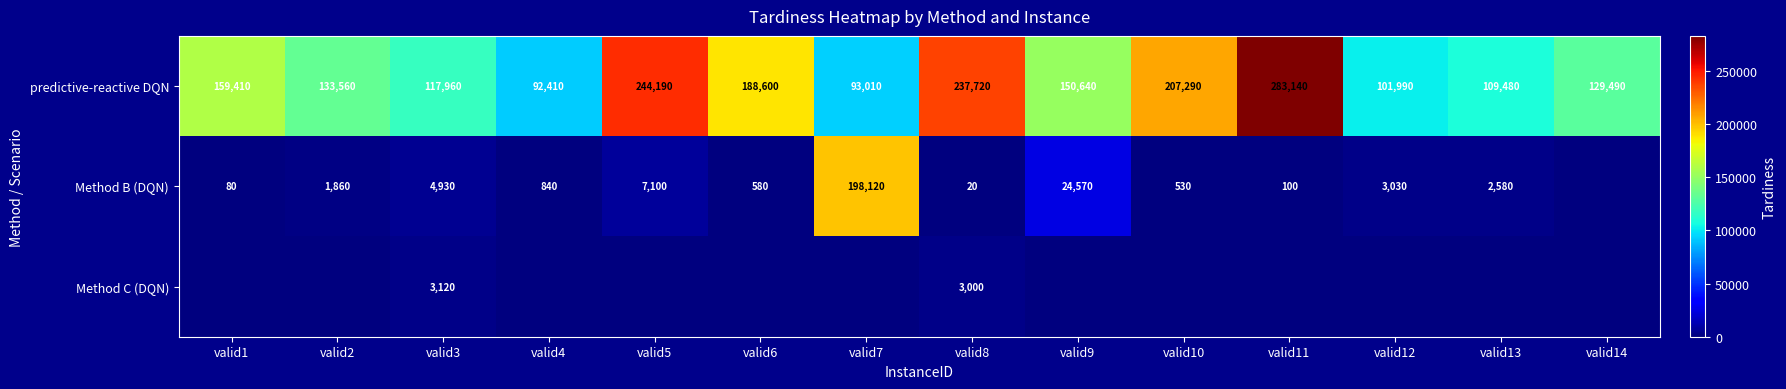

What is the difference between the predictive-reactive DQN values at valid9 and valid11?

132500